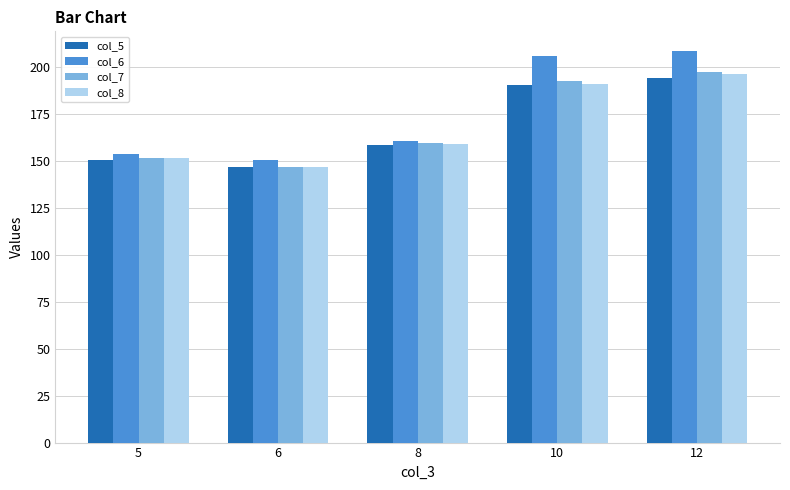

Which category has the lowest value in the col_6 series?

6